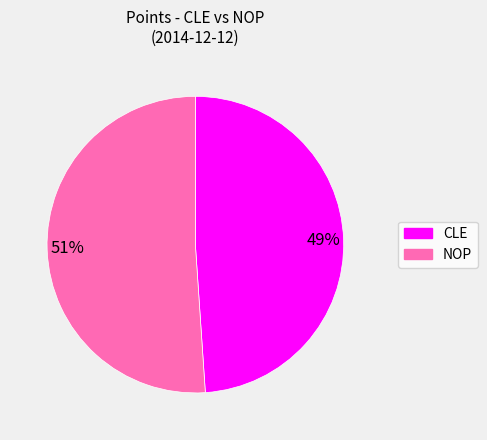

Rank the categories by value from lowest to highest.

49%, 51%